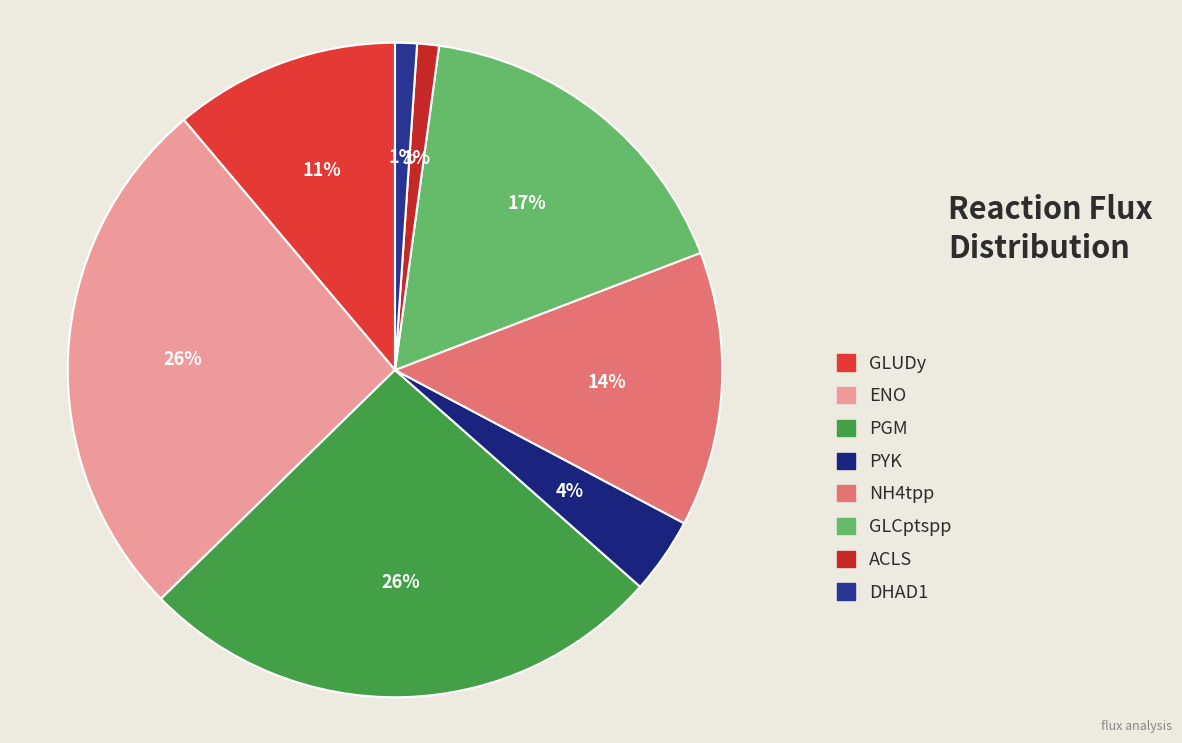

To the nearest percent, what portion does ENO represent?

26%